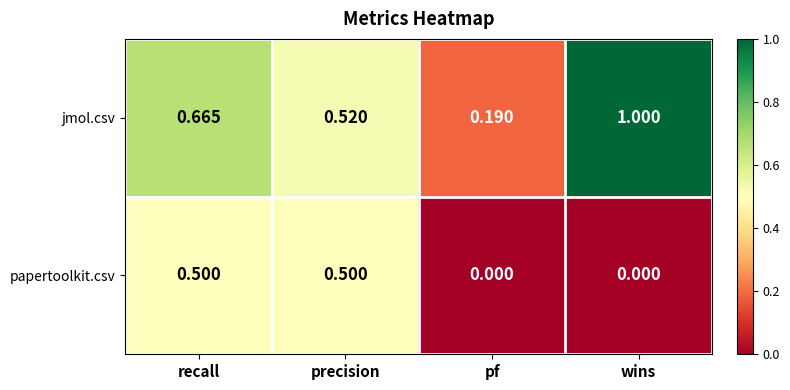

Rank the series by their average value, from highest to lowest.

jmol.csv, papertoolkit.csv